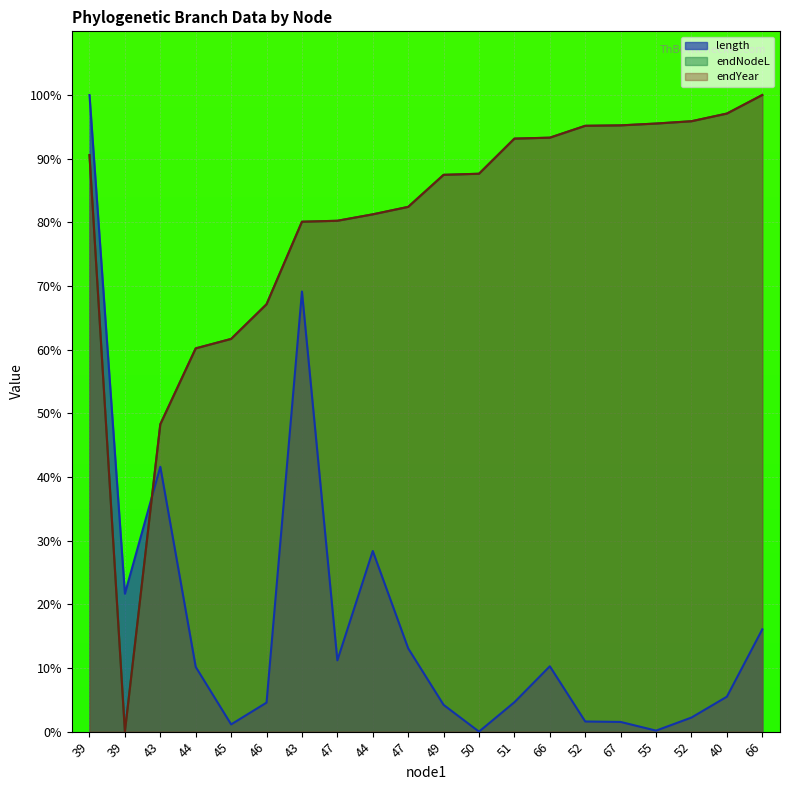

How many lines are shown in the chart?

3